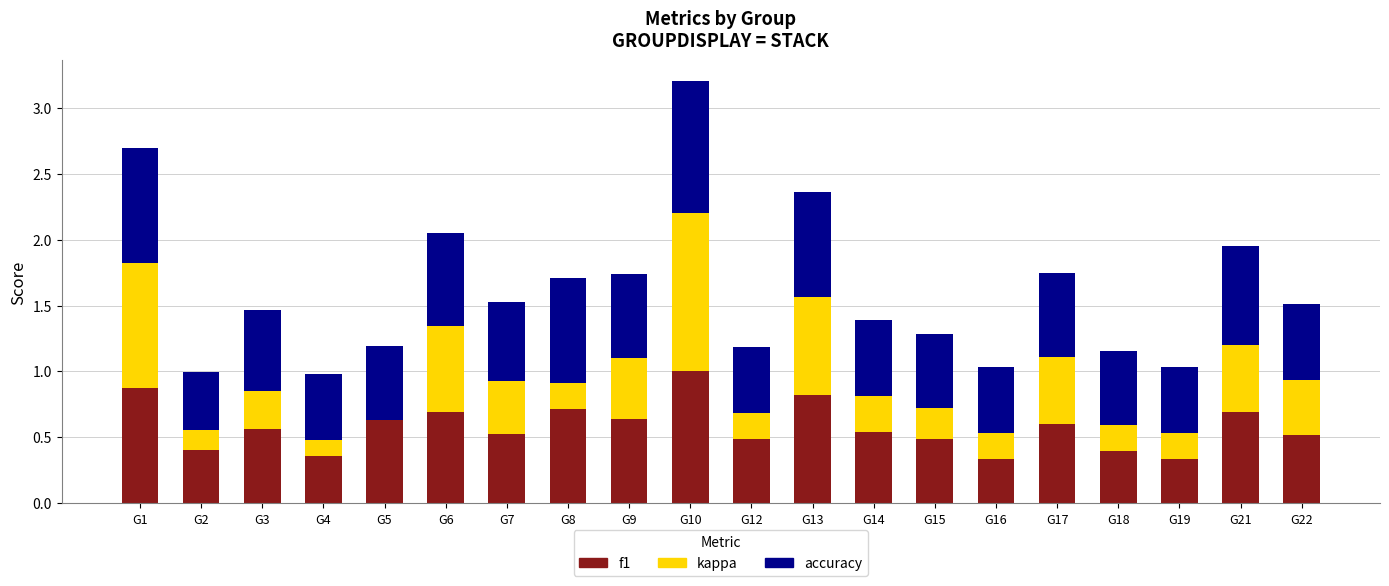

What is the total value across all series at G9?

1.7